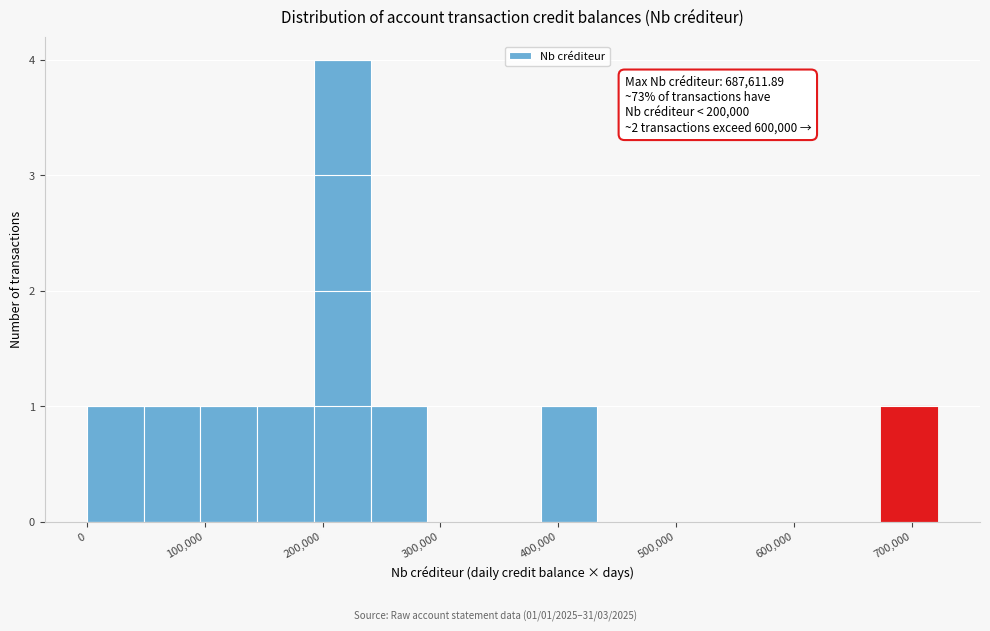

Which range on the x-axis has the tallest bar?

190000 to 240000